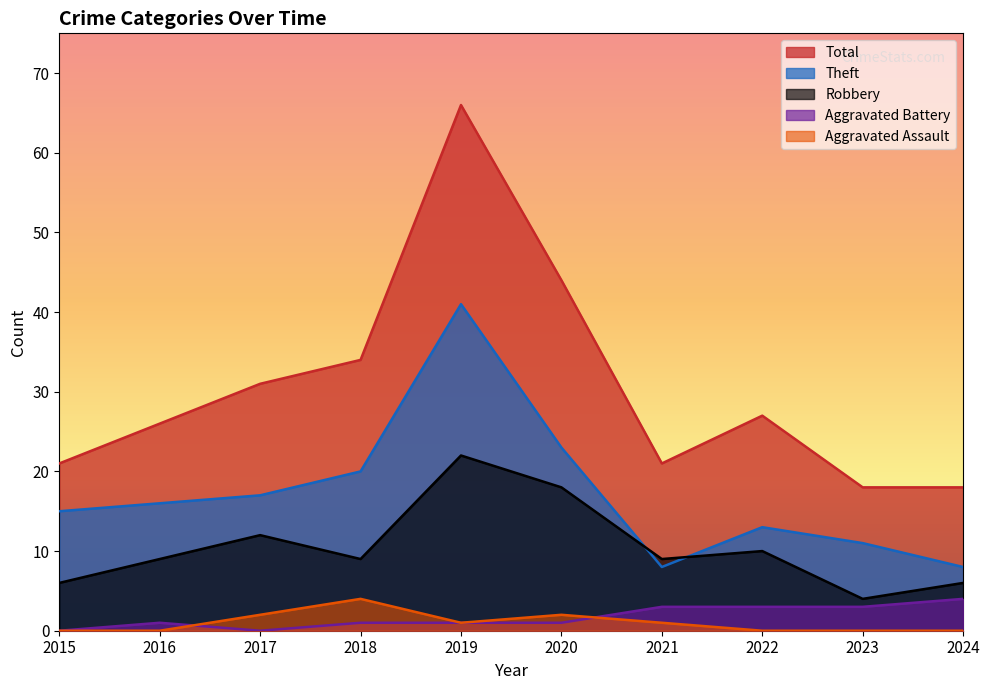

How many interior local peaks does the Aggravated Assault series have?

2